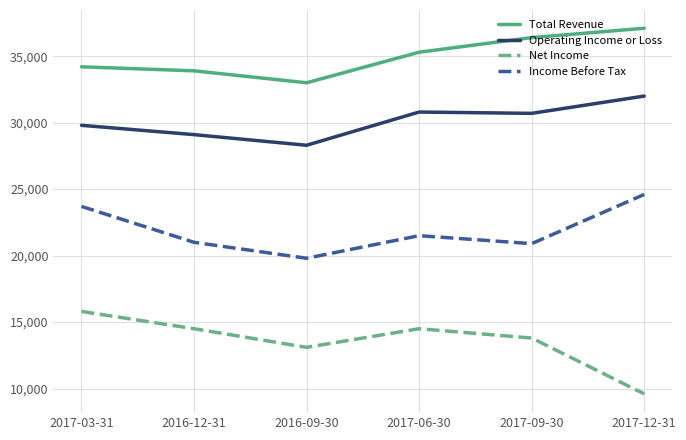

In Net Income, how many points are higher than both neighbors (excluding endpoints)?

1